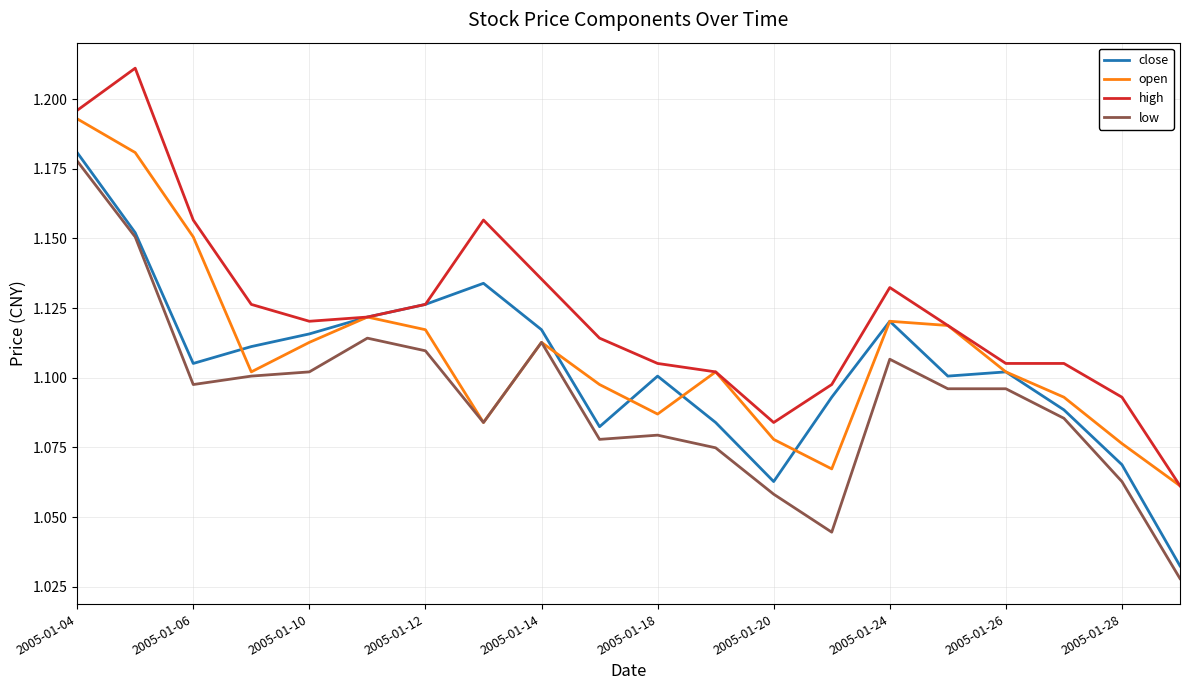

Which series has the largest total across all categories?

high